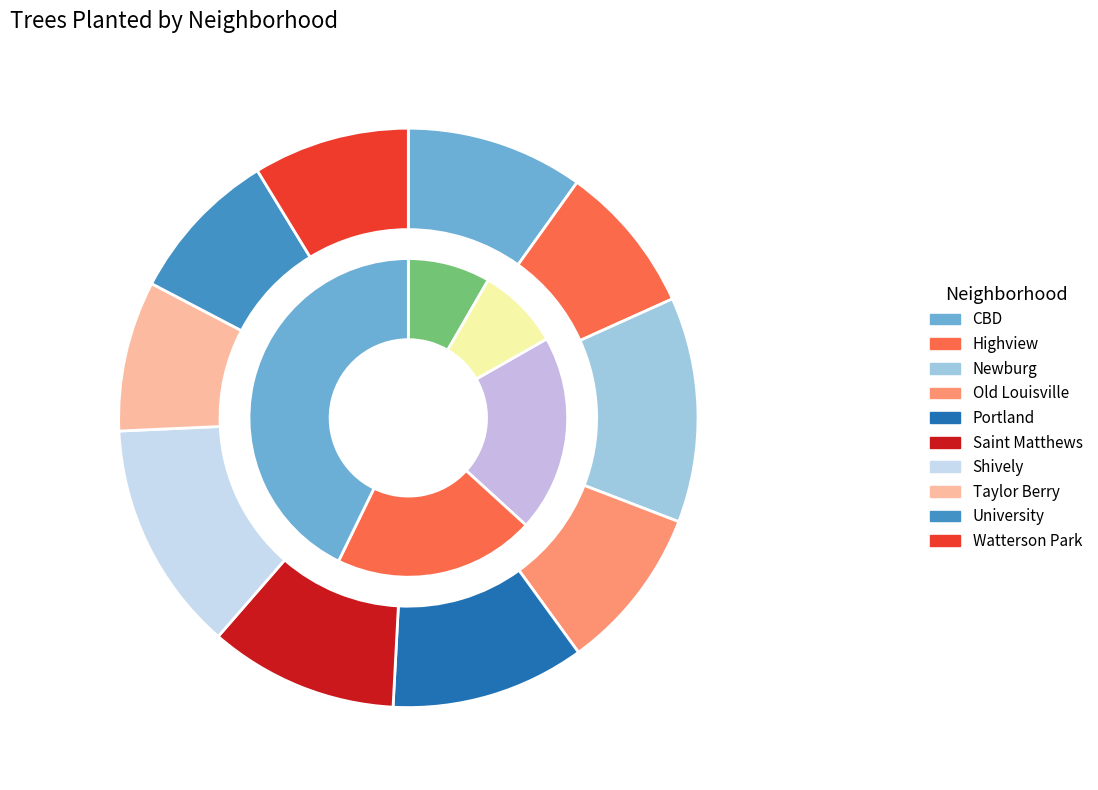

What is the smallest slice in the pie chart?

Highview